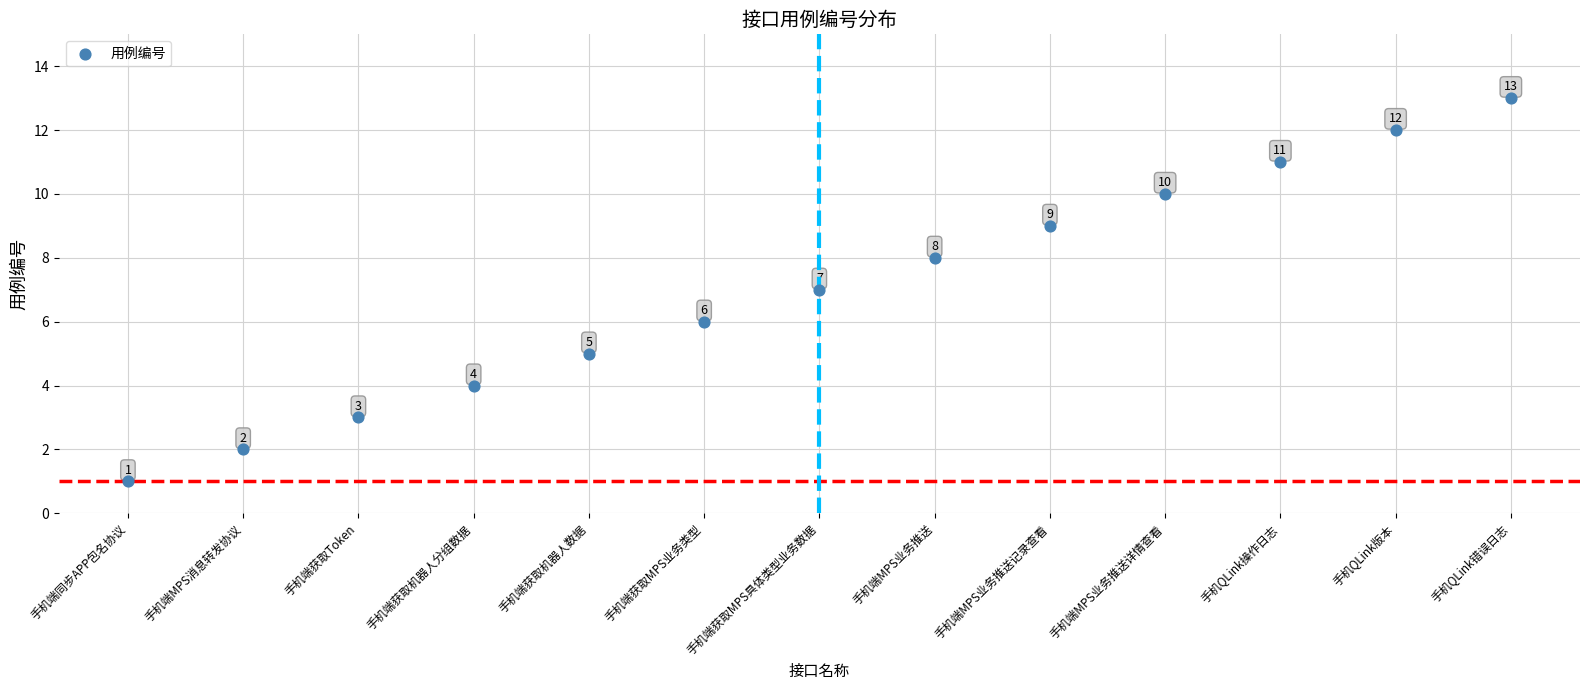

What Y value in the scatter plot is closest to 7?

7